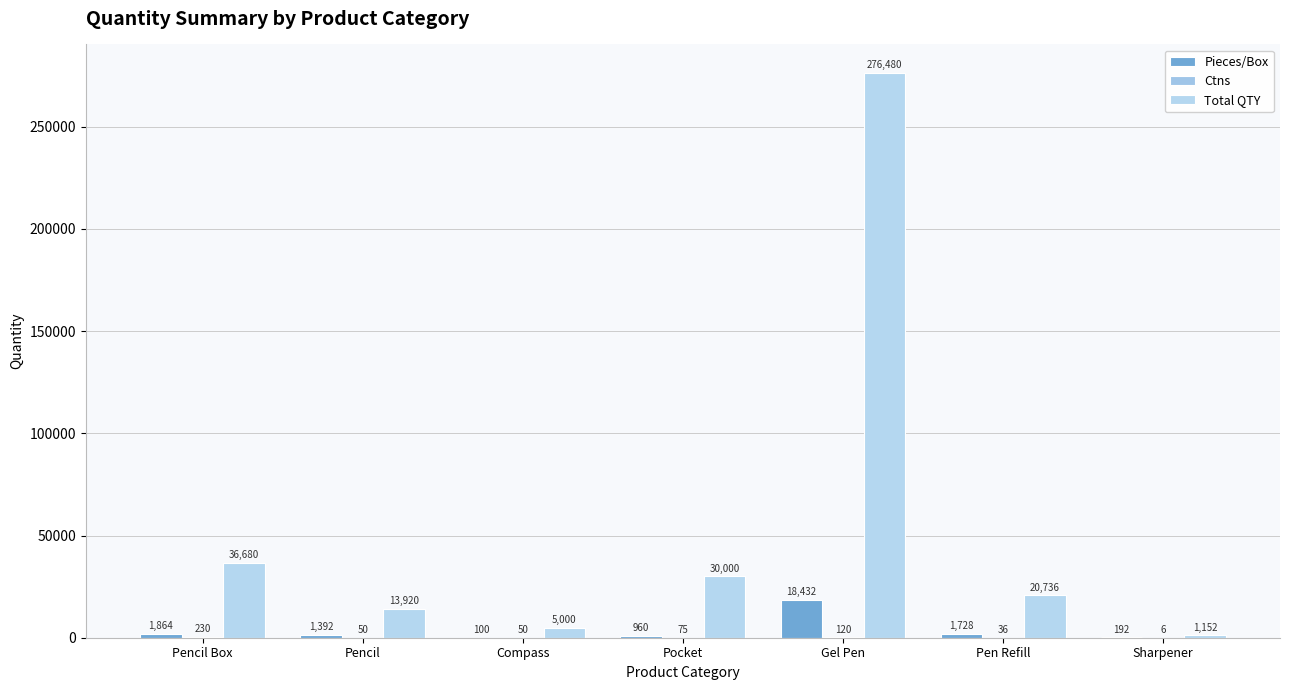

Read the Ctns value at Gel Pen.

120